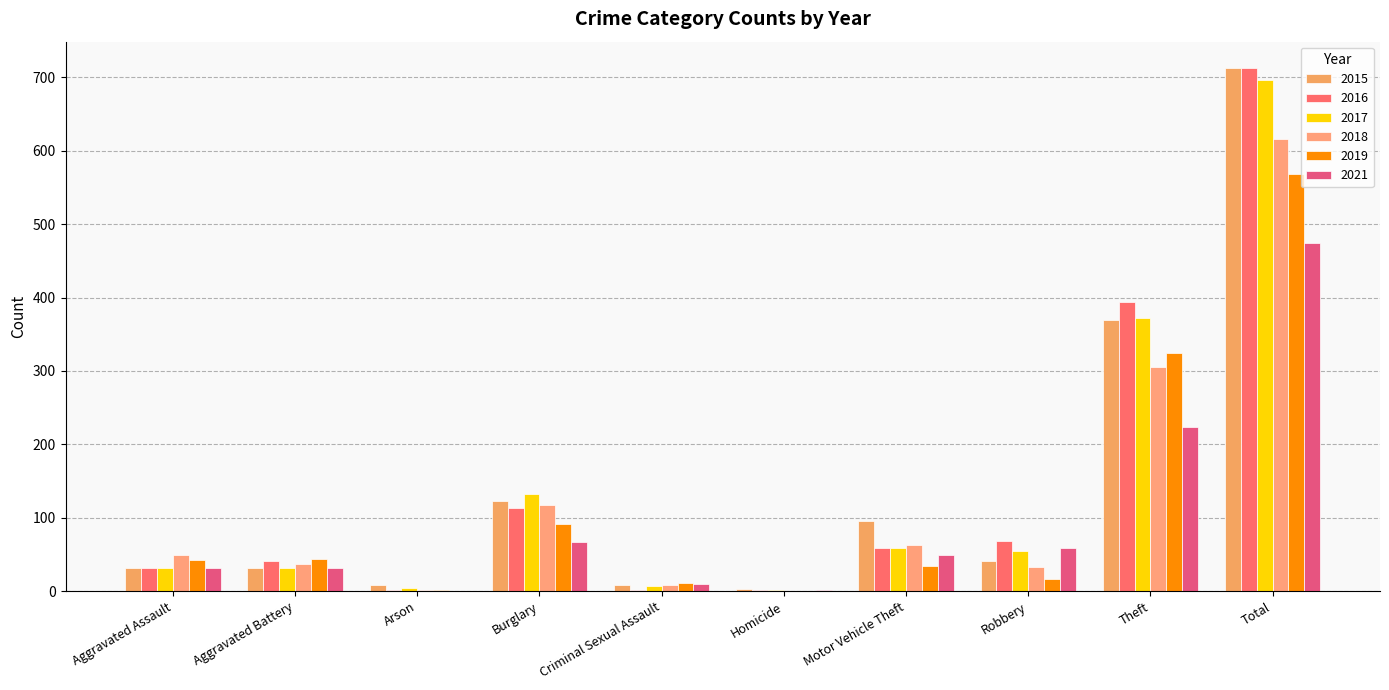

At which category is the sum across all series the highest?

Total